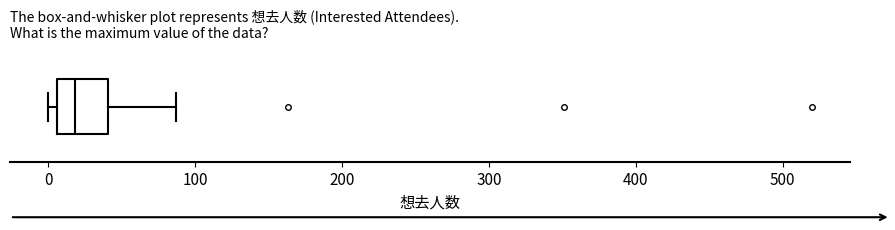

Where is the right edge of the box on the x-axis? The values are not printed on the chart, so give them approximately, as read against the axis.

40